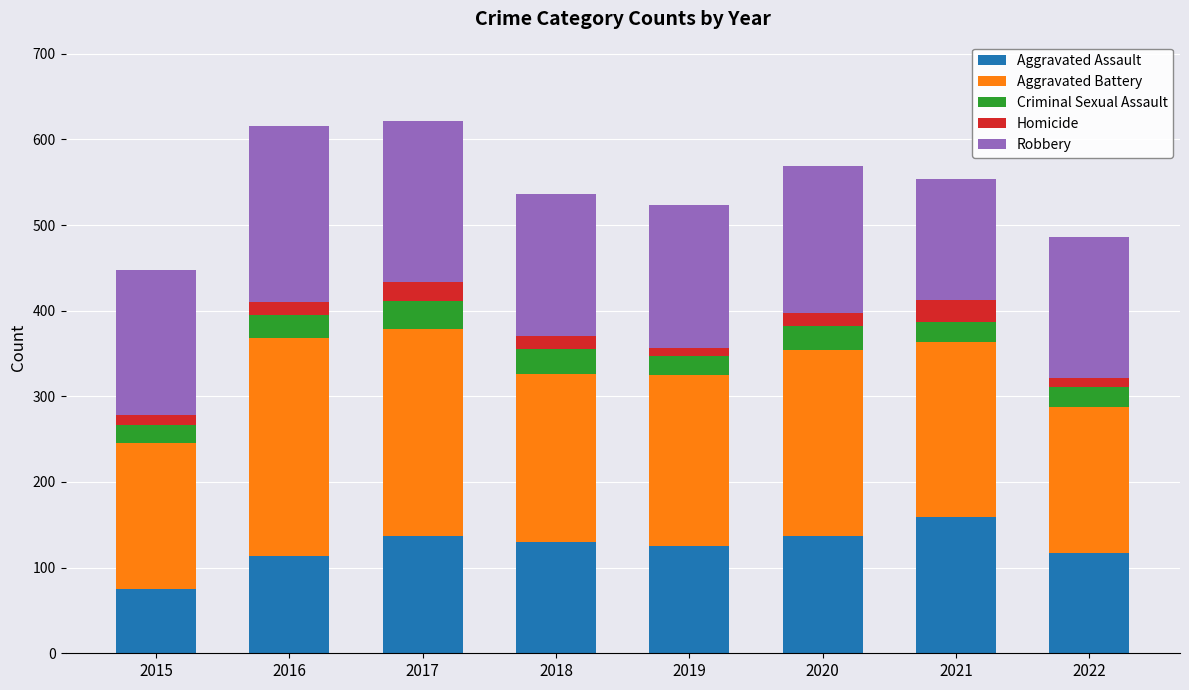

At which label does Aggravated Assault reach its peak?

2021